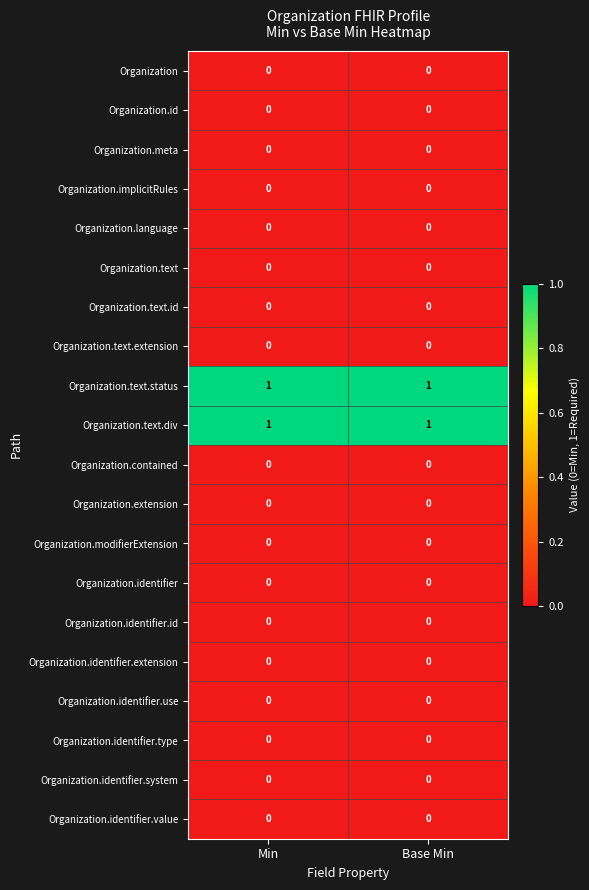

Is it true that Organization.identifier.value equals 0 at Min?

True